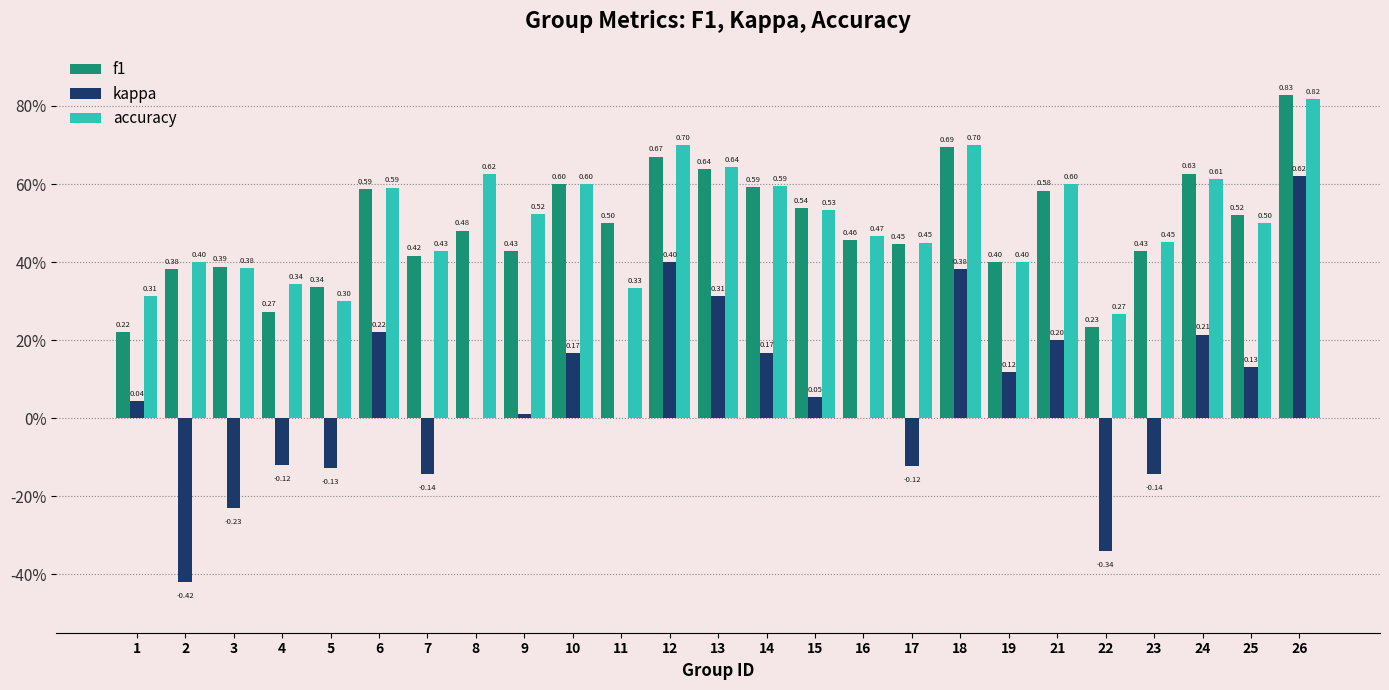

What is the total value across all series at 21?

1.4